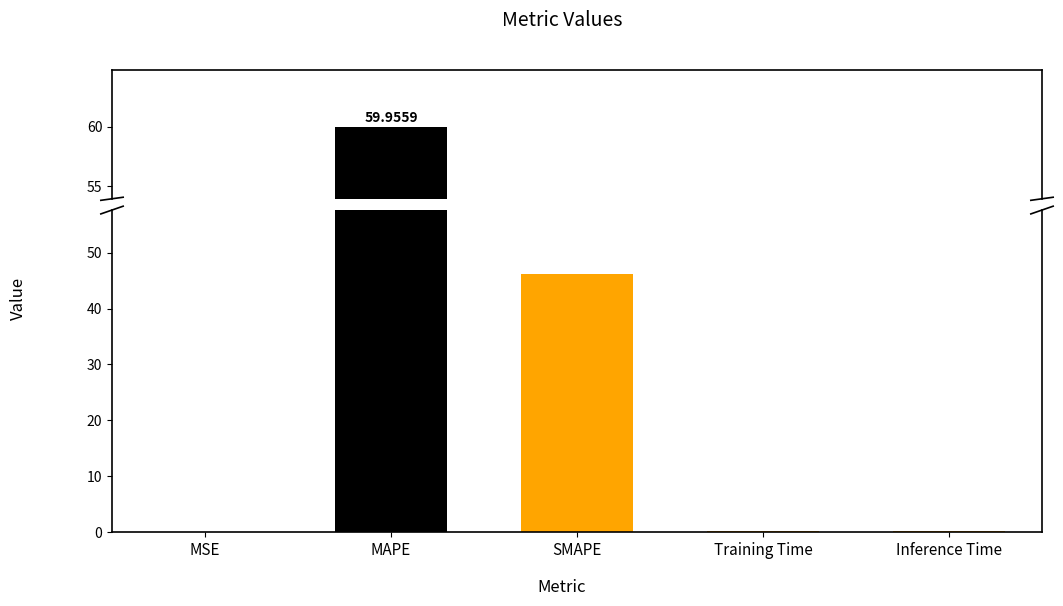

List the labels in order of value, largest first.

MAPE, SMAPE, Inference Time, Training Time, MSE